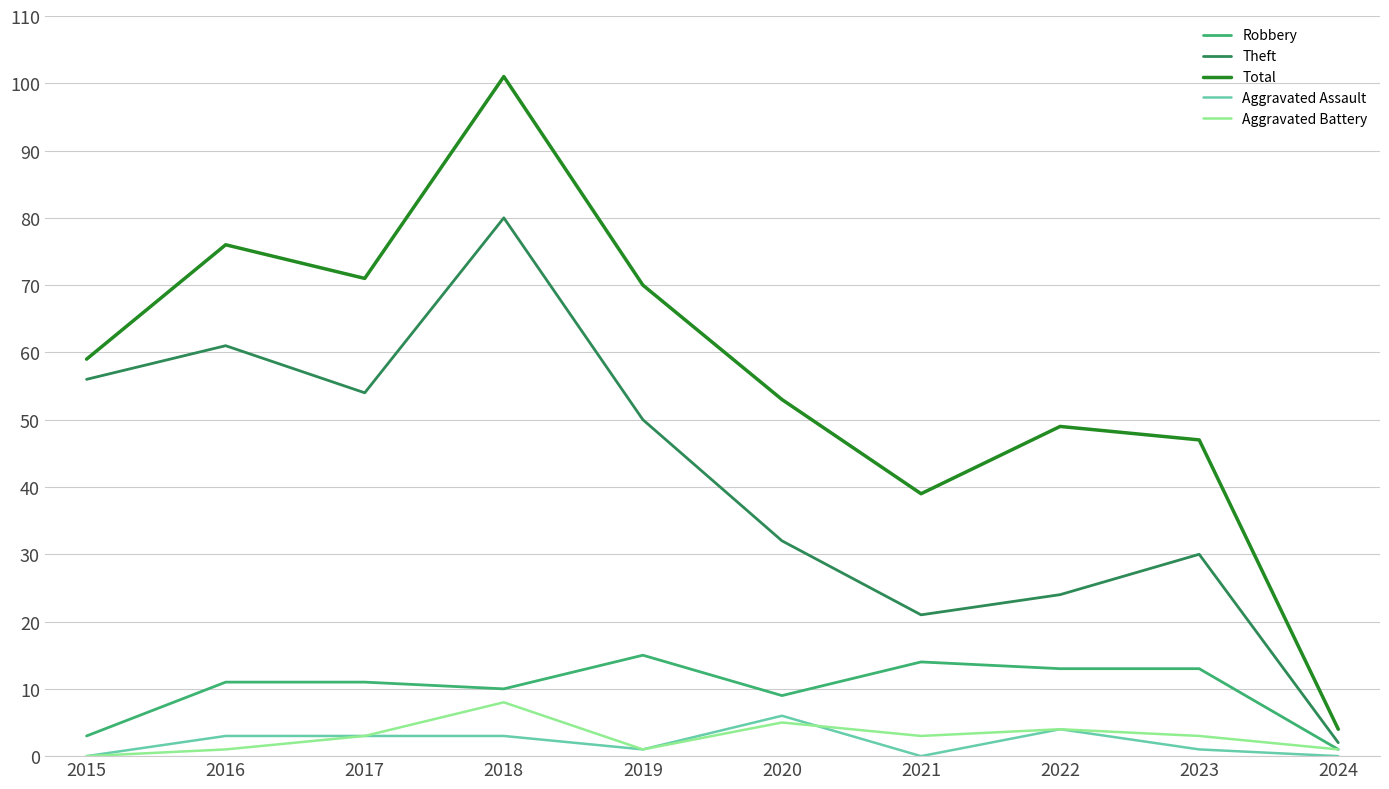

What is the difference between the Total values at 2024 and 2022?

45